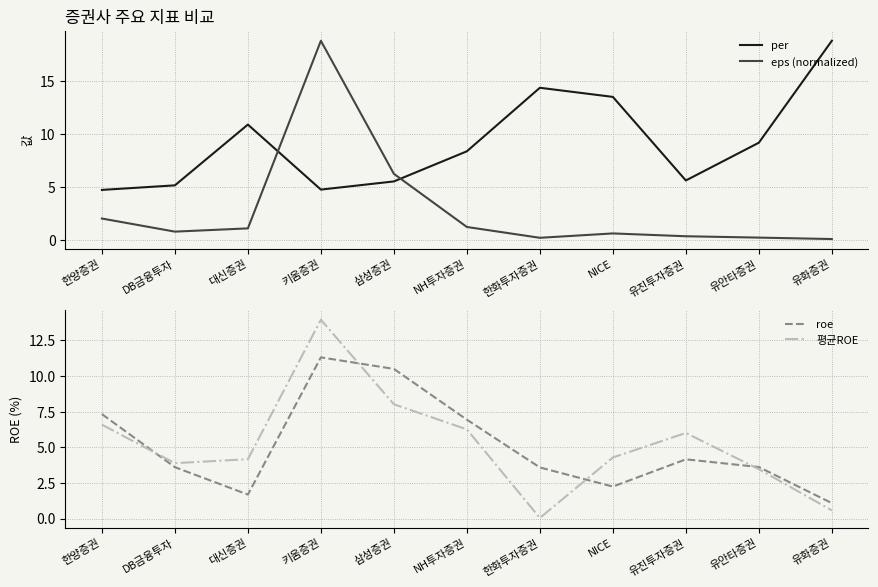

Rank the series at NICE from lowest to highest value.

eps (normalized), roe, 평균ROE, per